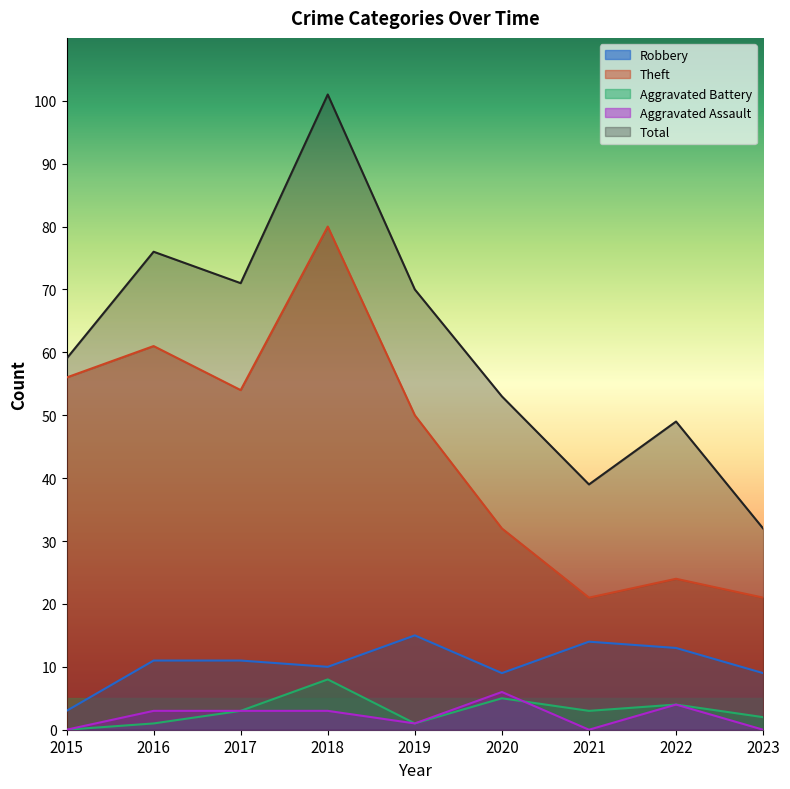

What is the greatest value displayed?

101